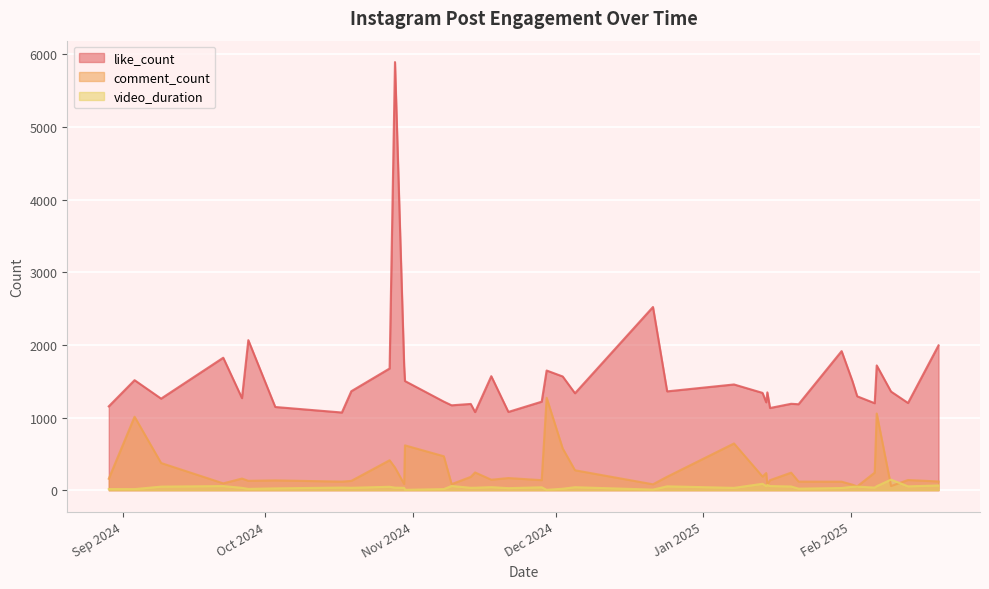

True or false: like_count and video_duration cross at least once.

False